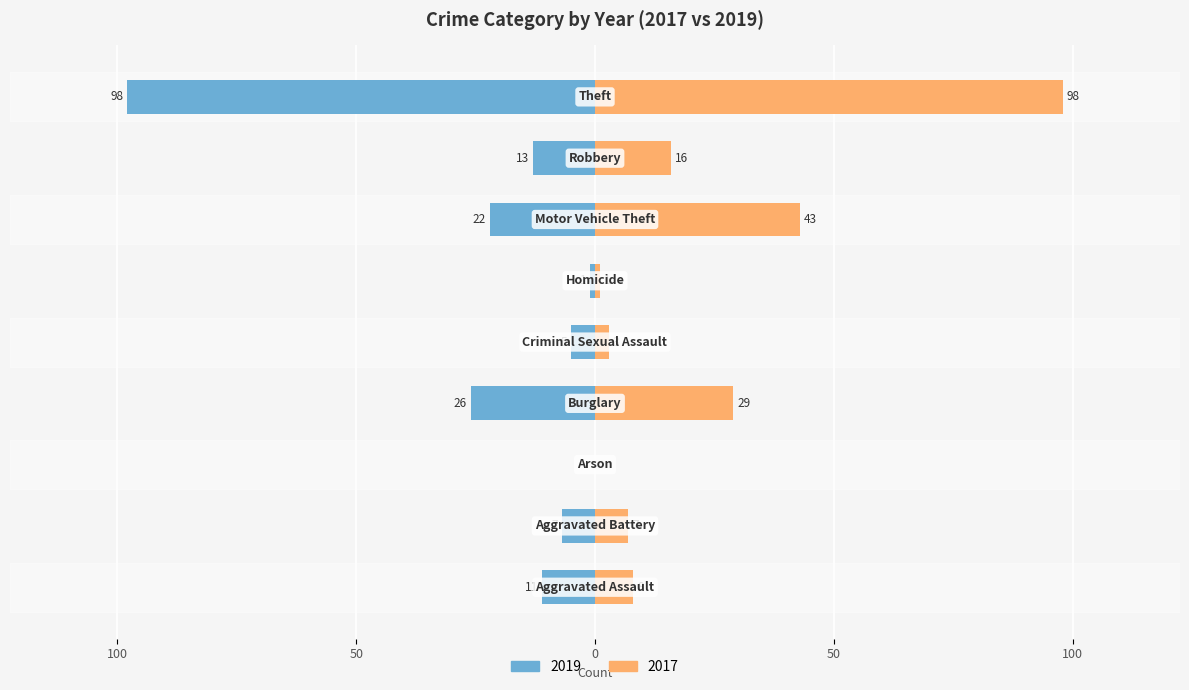

What are all the series names shown in the legend?

2019, 2017